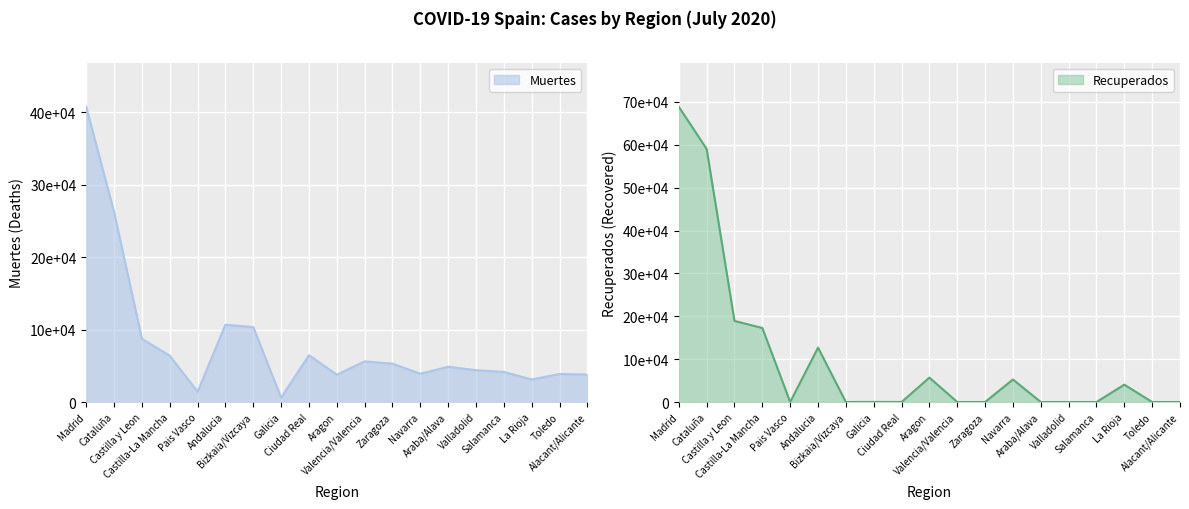

At which category is the sum across all series the highest?

Madrid